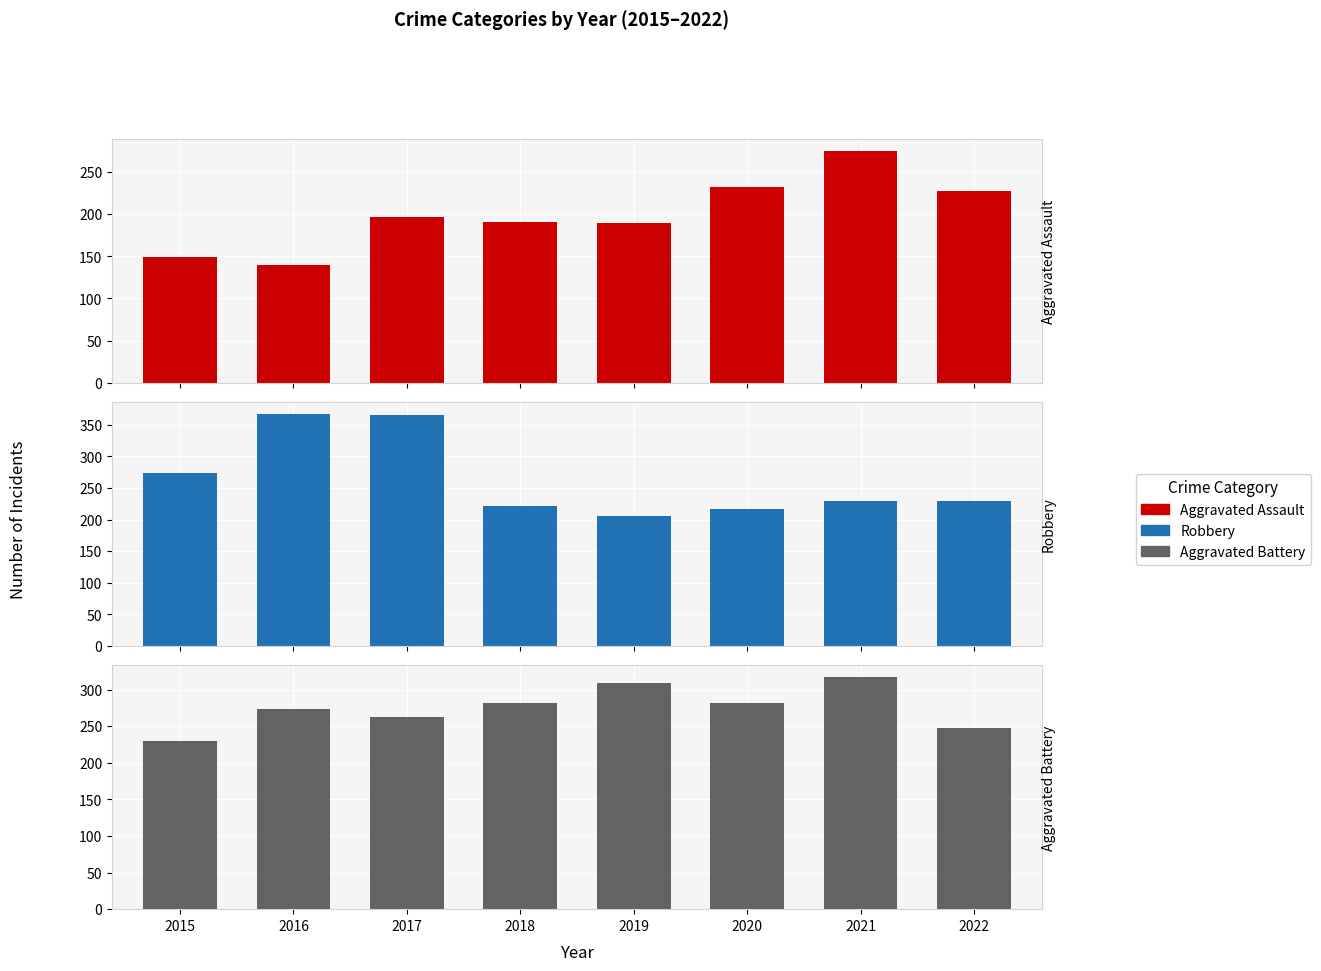

At which category is the sum across all series the highest?

2017